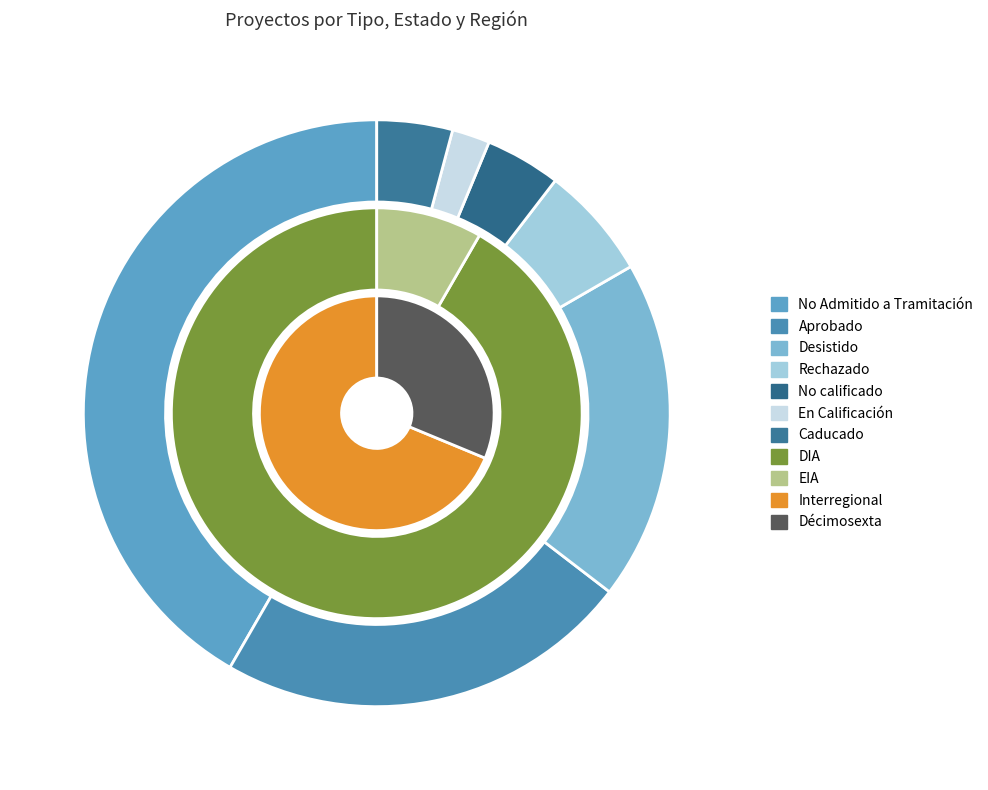

To the nearest percent, what is the combined percentage of EIA and DIA?

100%